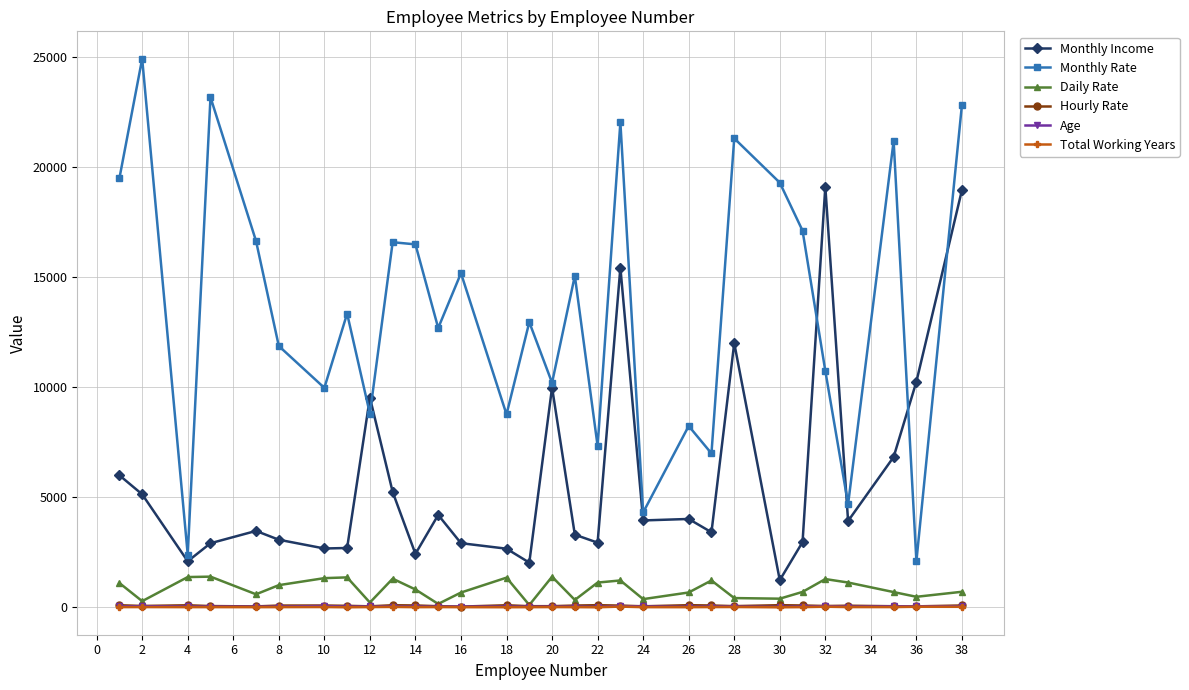

What is the maximum value shown in the chart?

24907